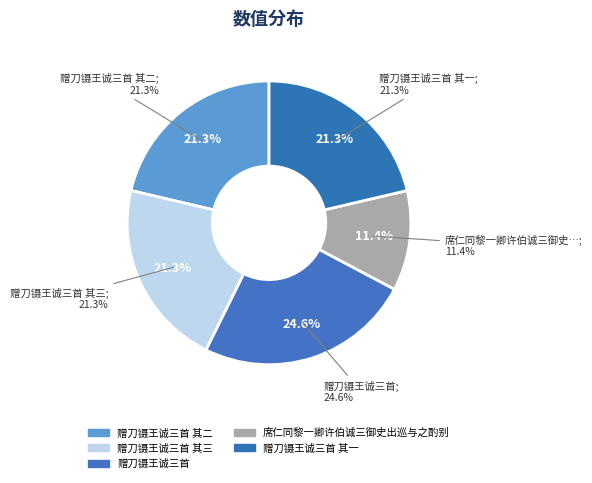

What percentage is the 赠刀镊王诚三首 其二 slice, to the nearest percent?

21%